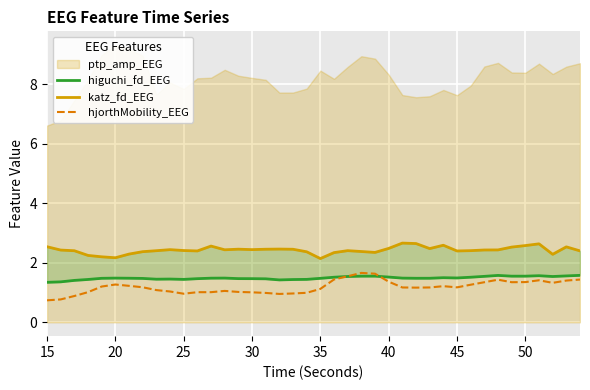

What is the minimum value for hjorthMobility_EEG?

0.7